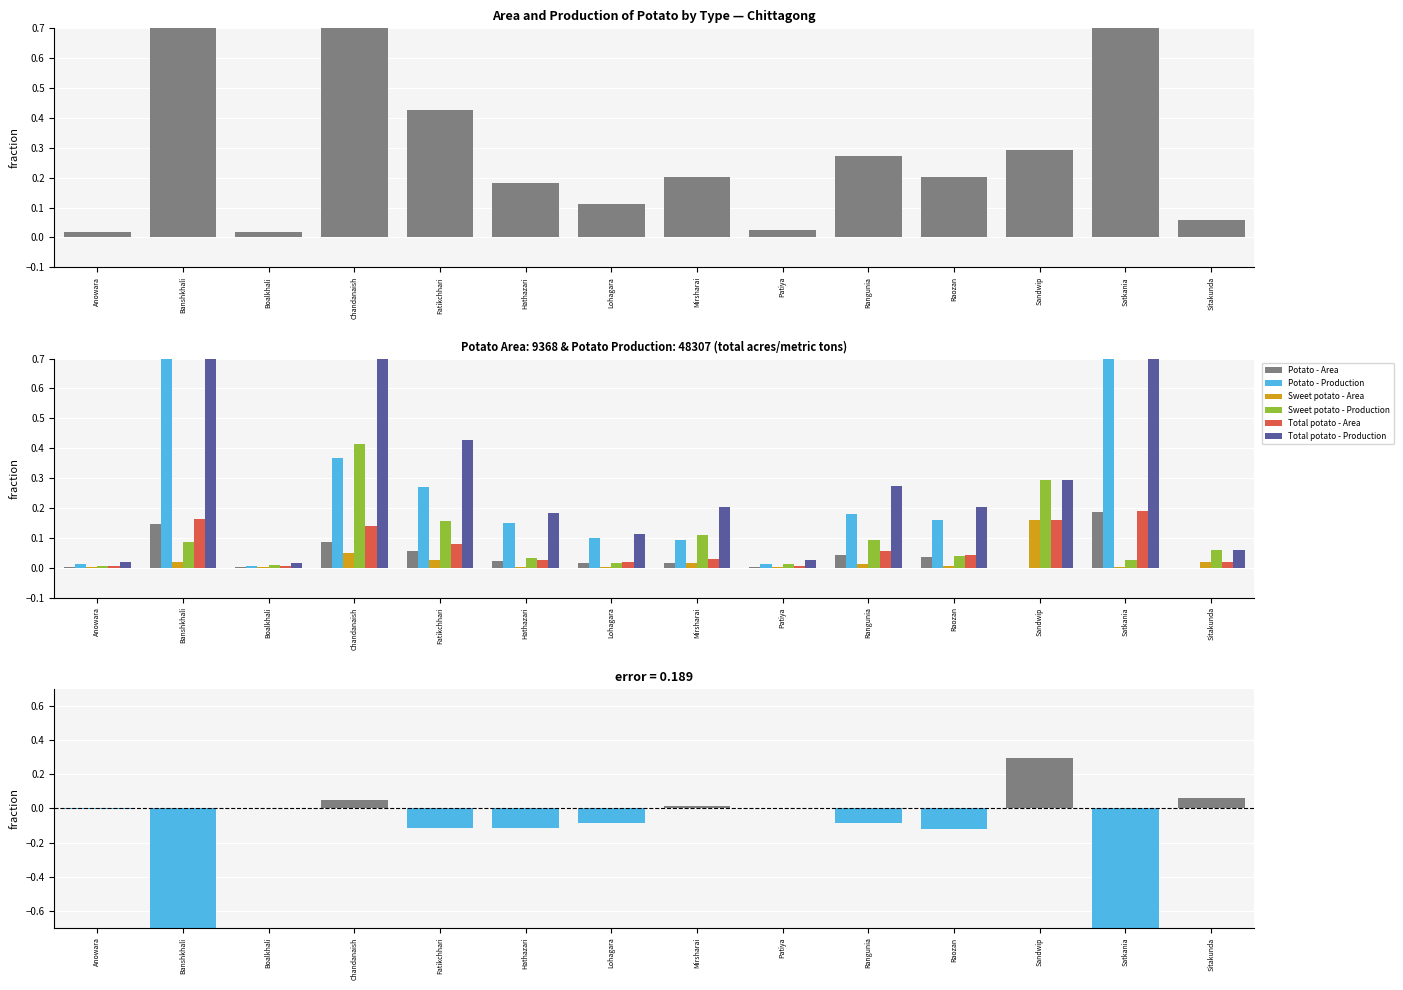

Between Fatikchhari and Hathazari, which series saw the biggest shift?

Total potato - Production